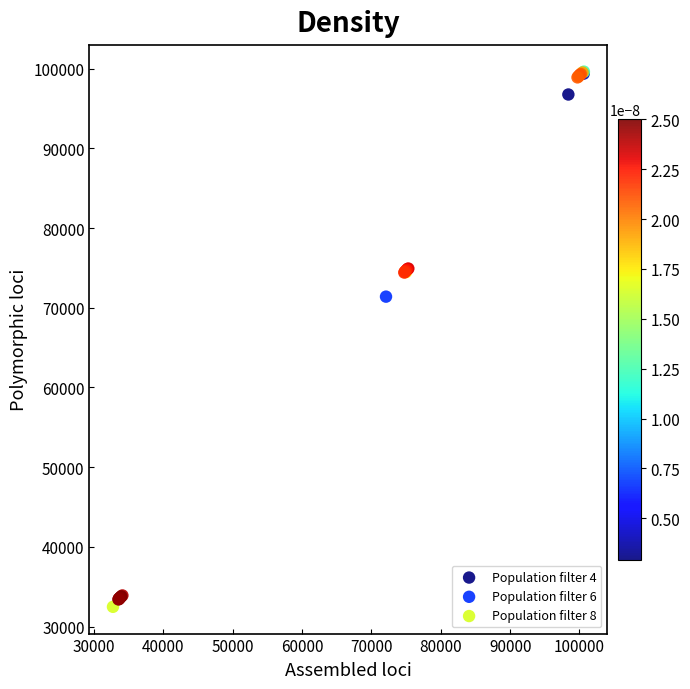

Which series contains the highest Y value?

Population filter 4